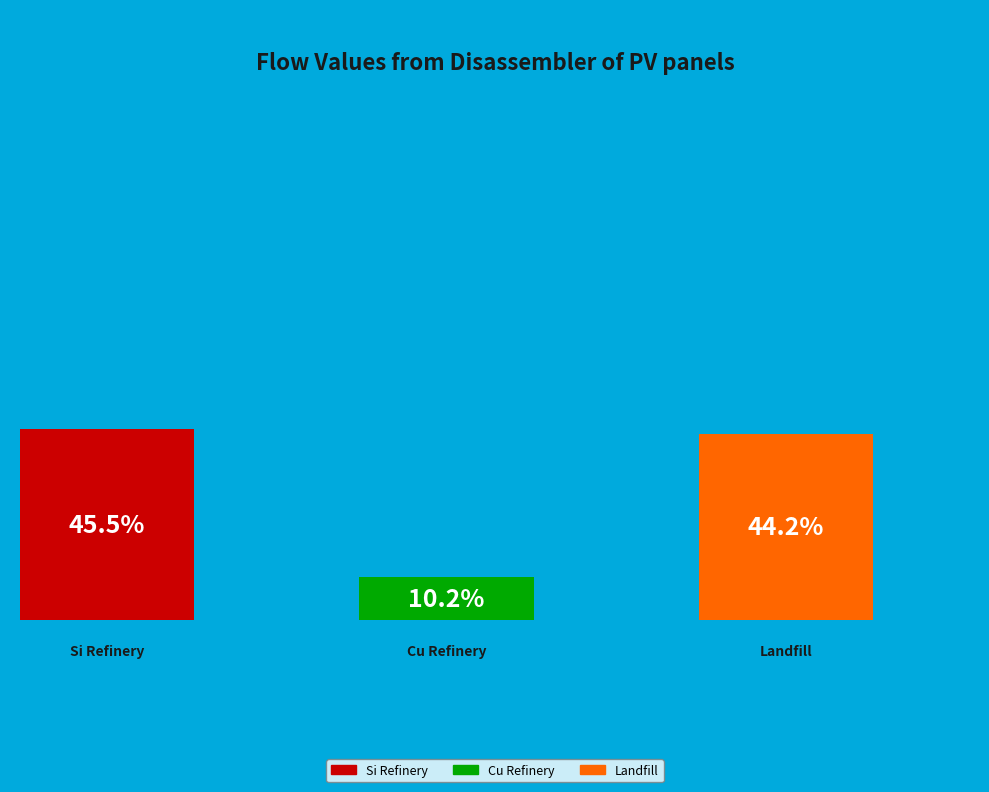

True or false: Refinery of Cu in wires of WT and PV accounts for 10% of the total.

True